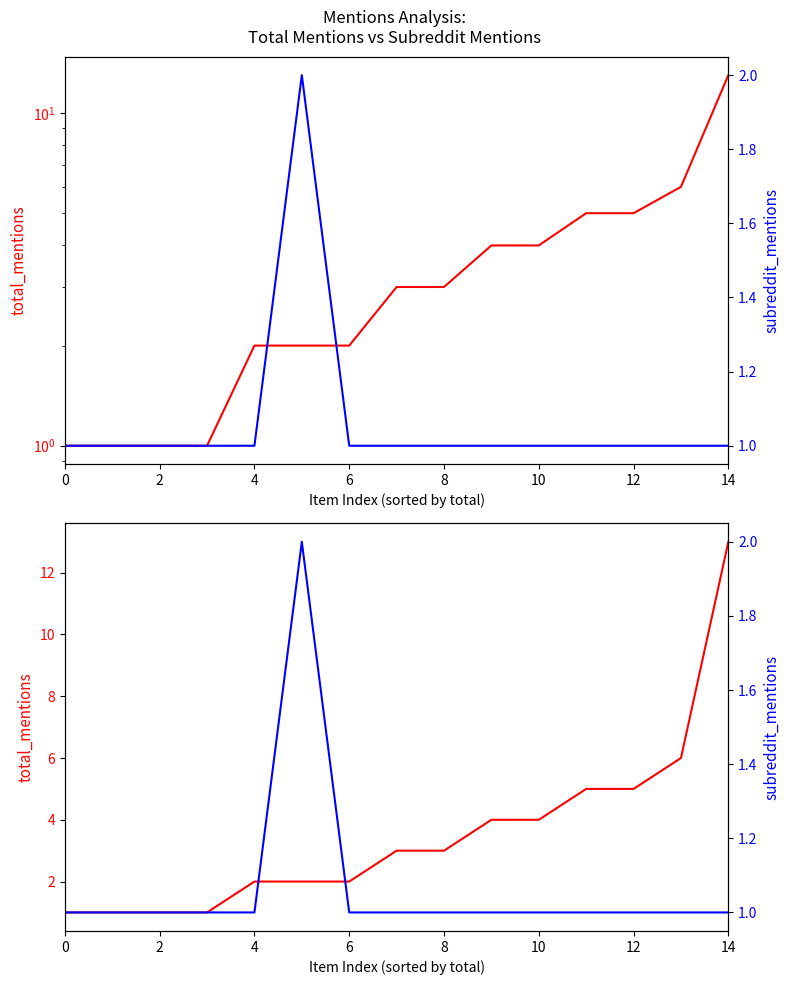

True or false: total_mentions has more than 2 points higher than both neighbors.

False